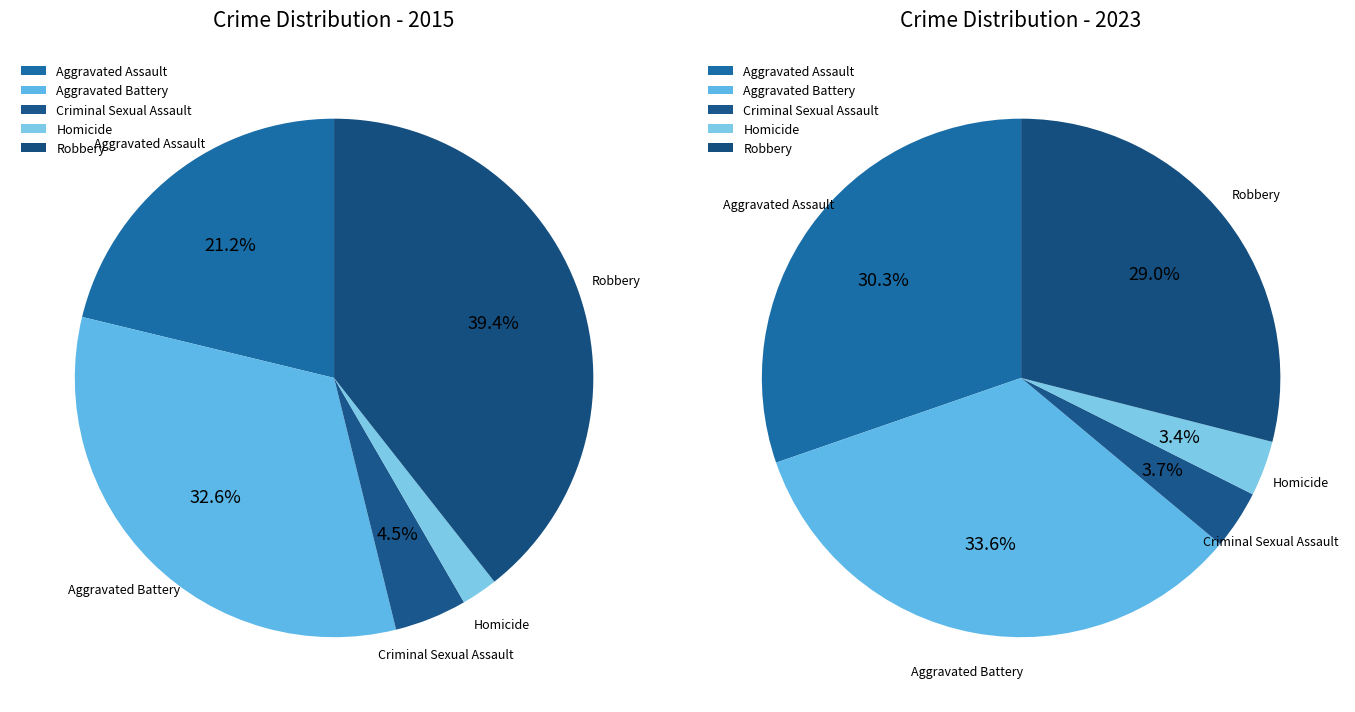

Does Criminal Sexual Assault account for over 50% of the chart?

No